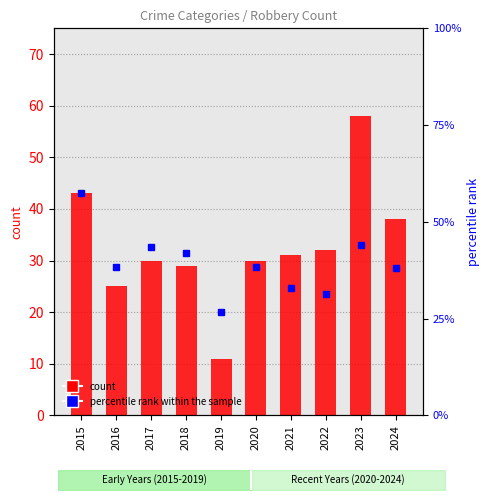

What is the greatest value displayed?

58.0